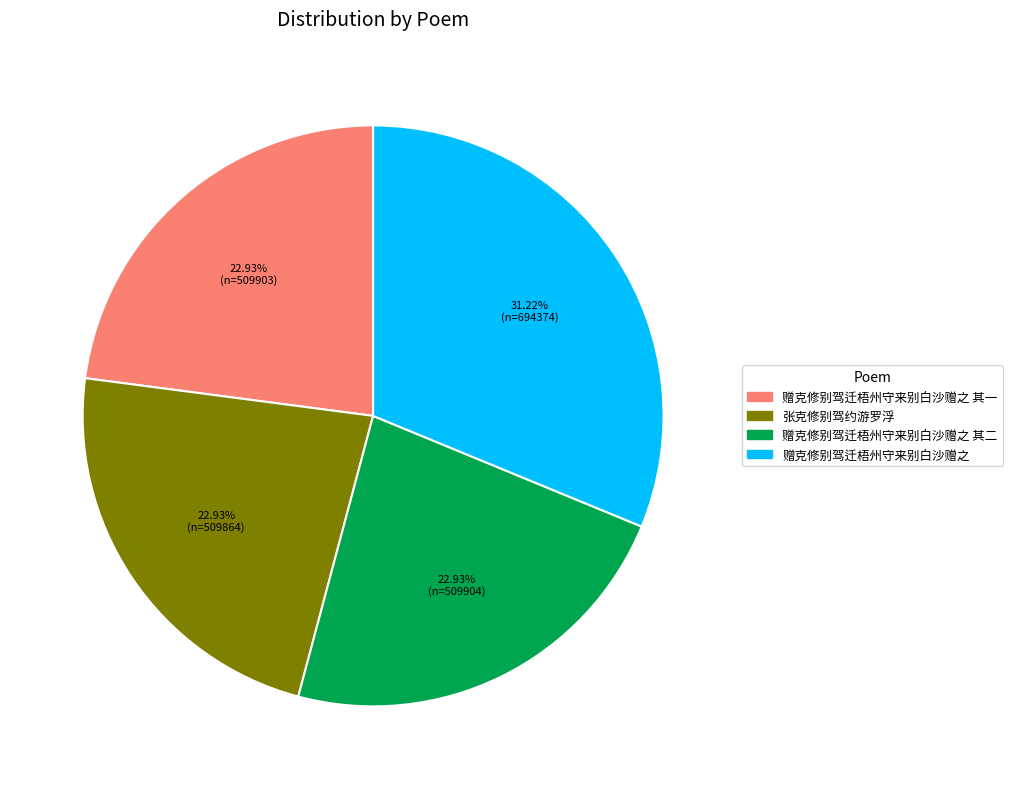

Does any single category account for the majority?

No